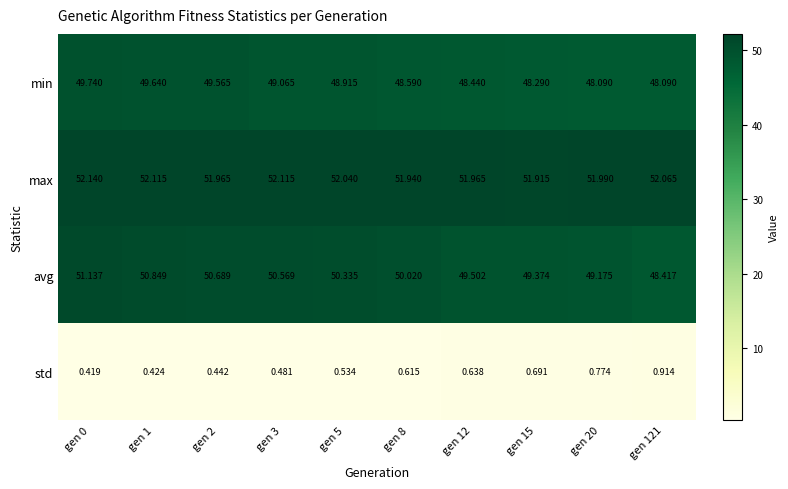

Count the number of data series in this chart.

4